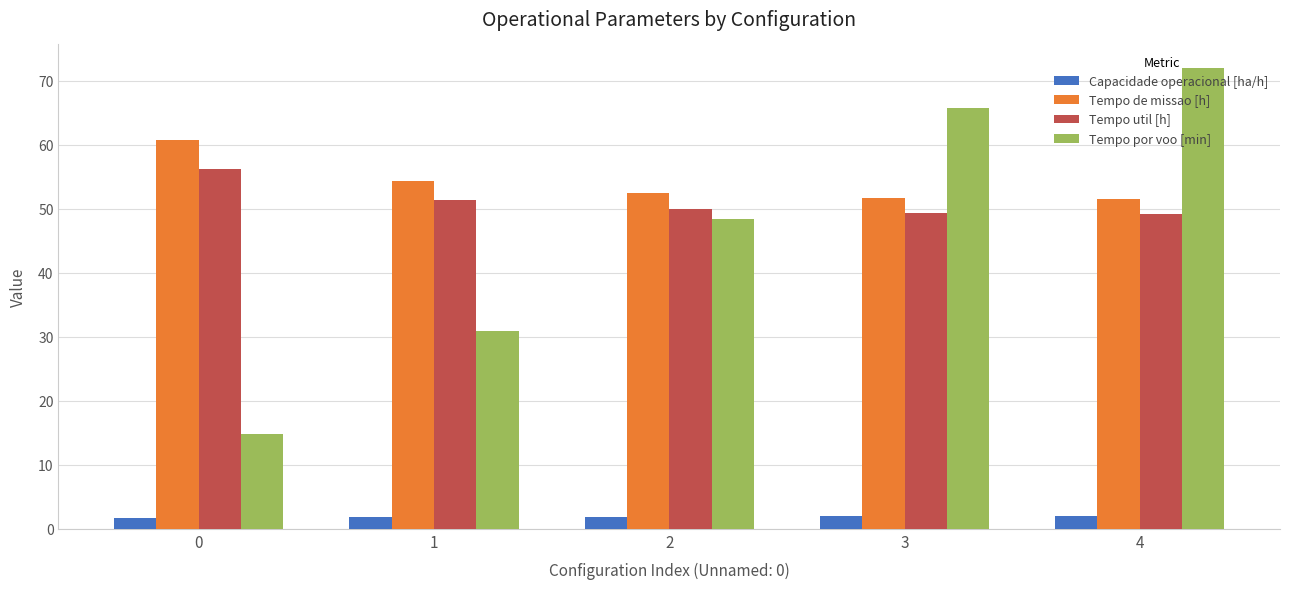

What is the difference between the highest and lowest values at 4?

70.1